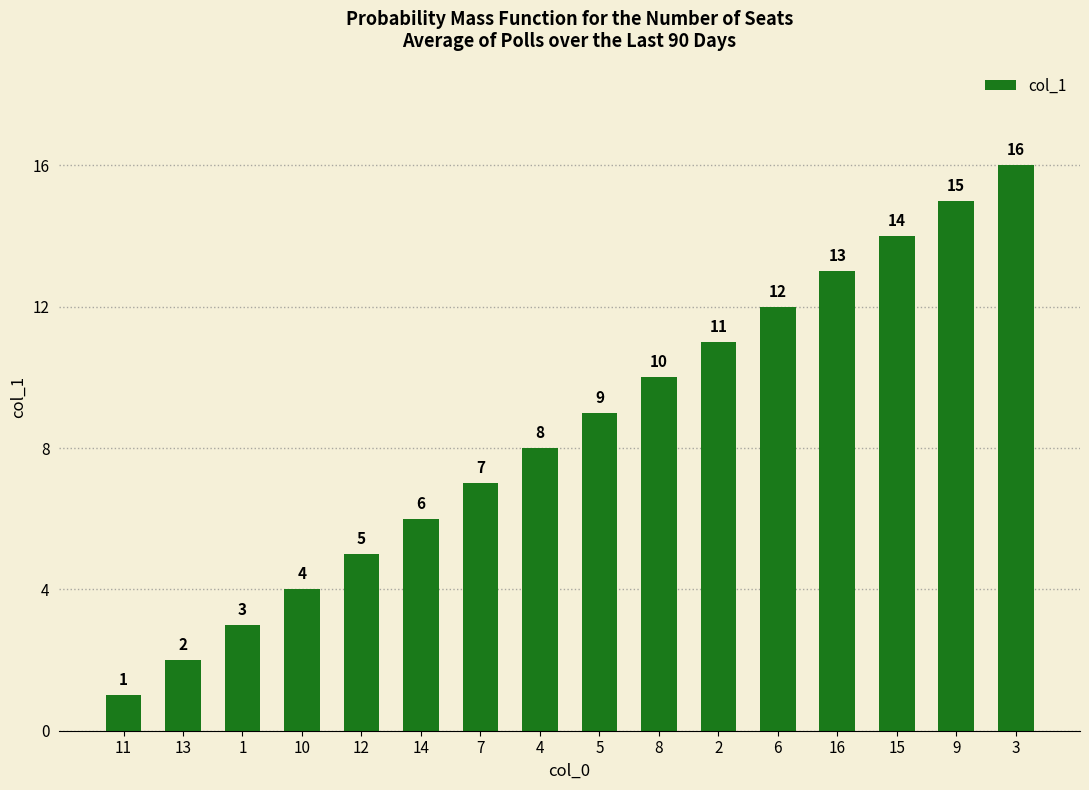

What is the value of the 3rd bar from the left?

3